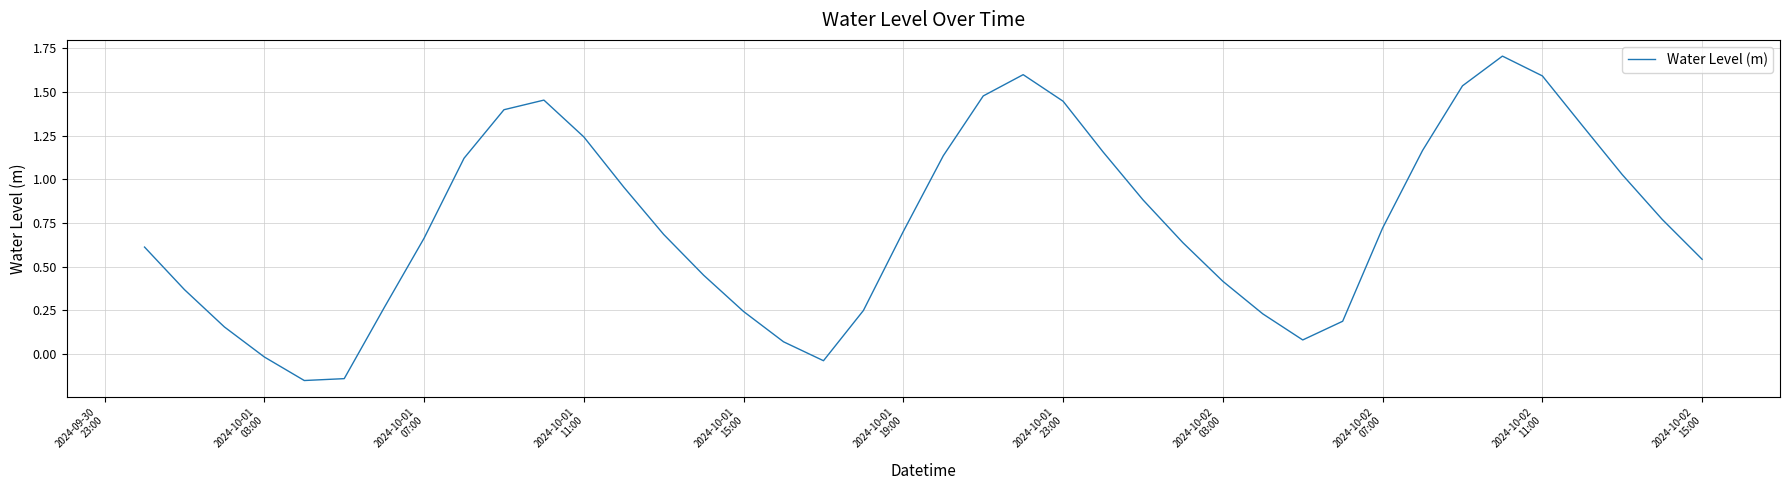

True or false: the data has more than 0 interior local peaks.

True